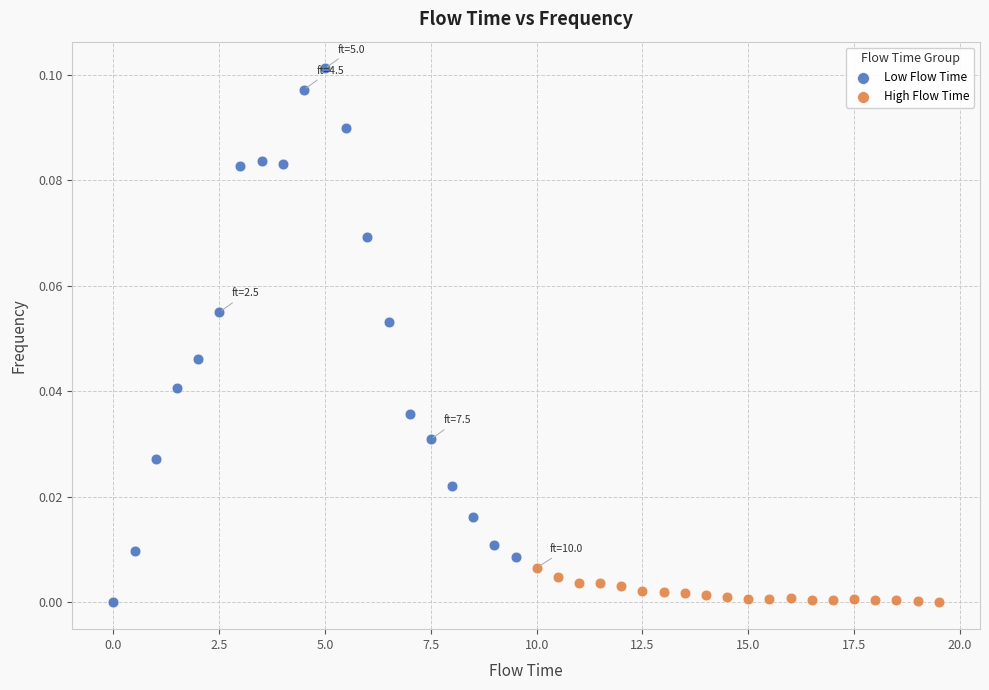

Which series has the widest spread of Y values?

Low Flow Time